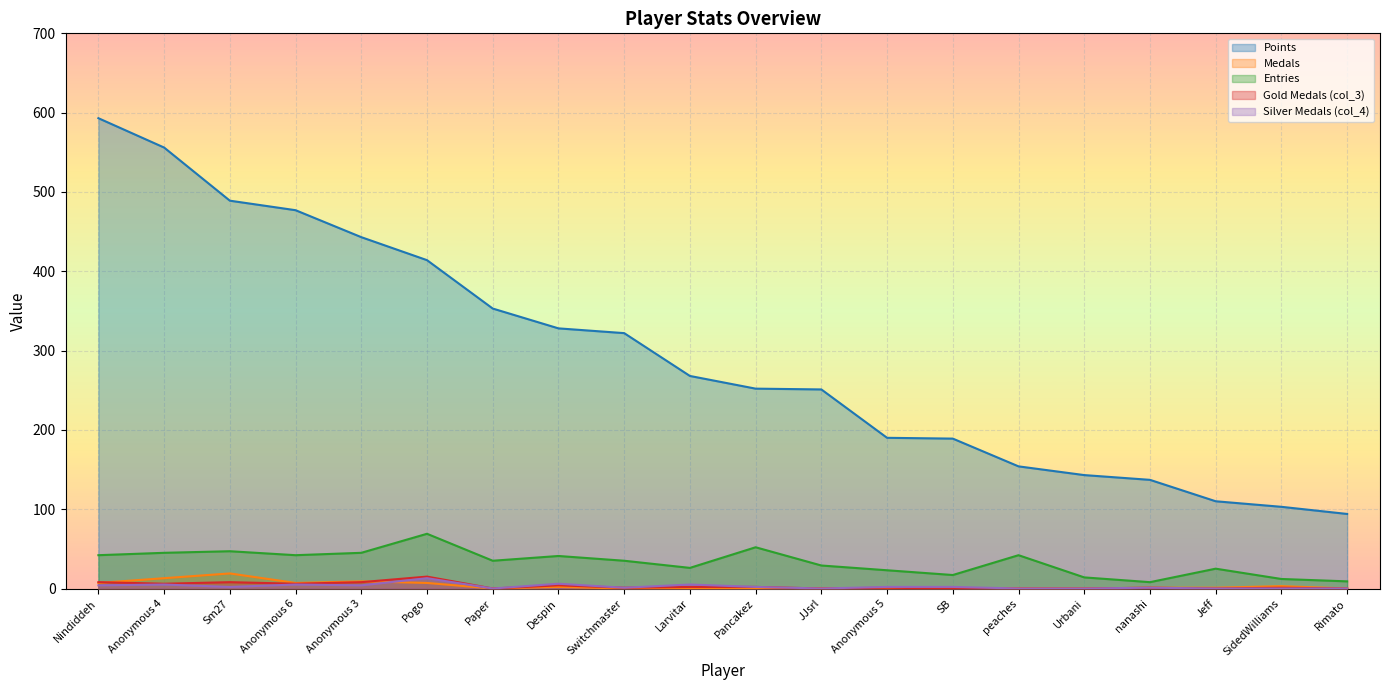

At how many categories does at least one series exceed 371?

6